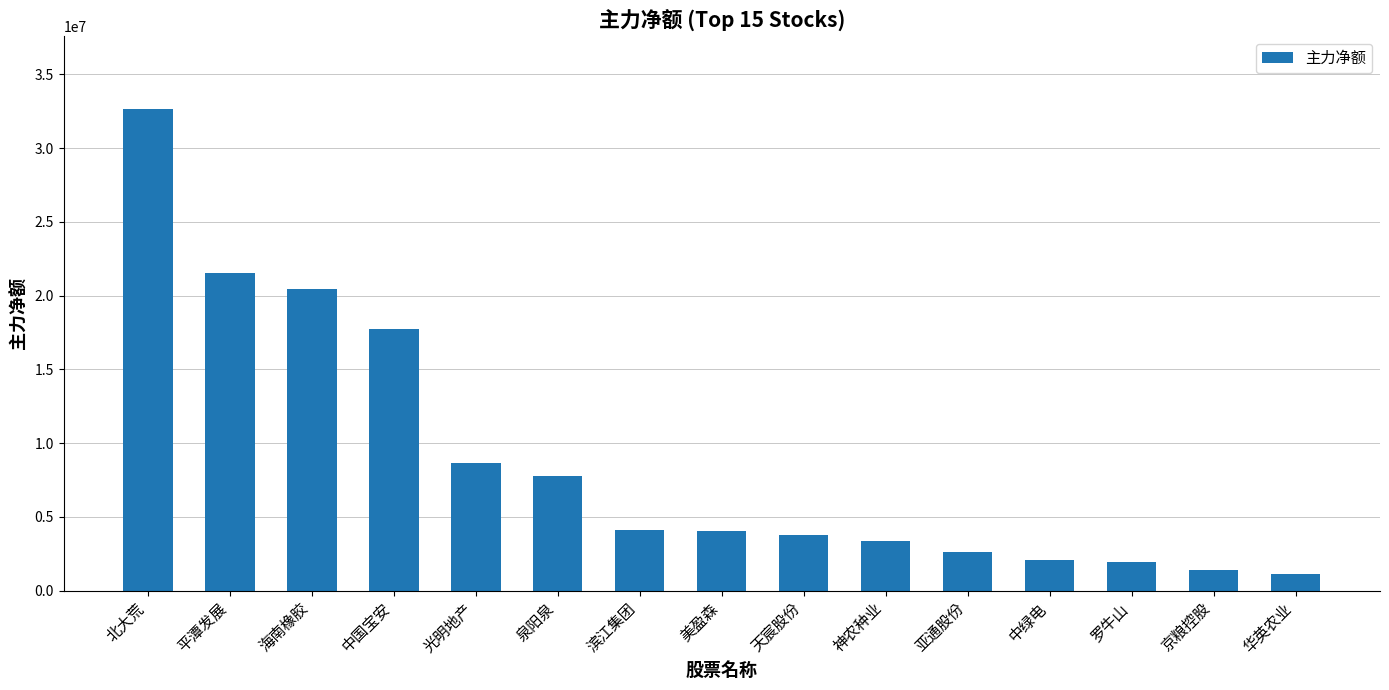

Are the bars horizontal?

No